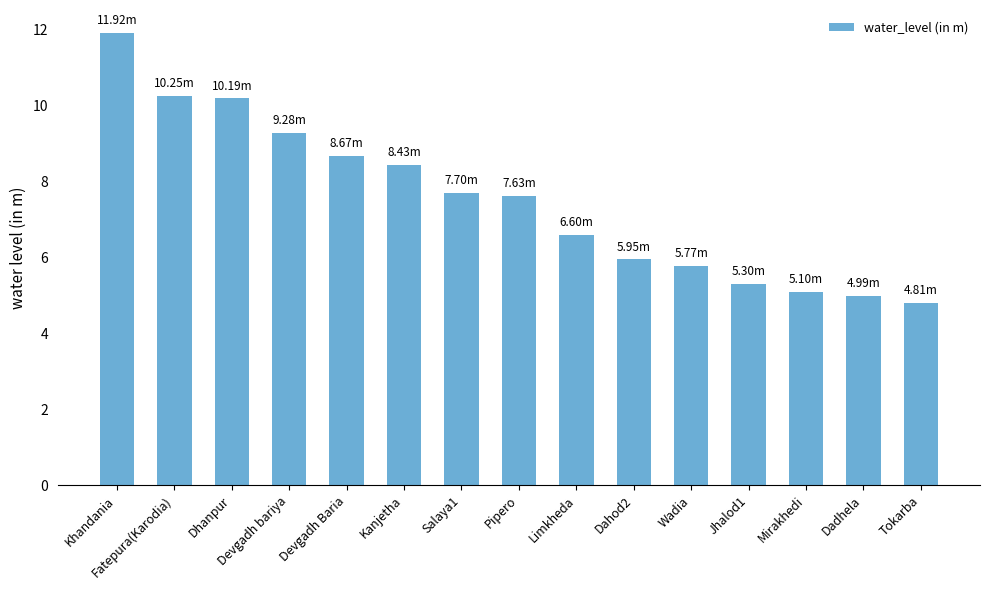

What is the greatest value displayed?

11.9